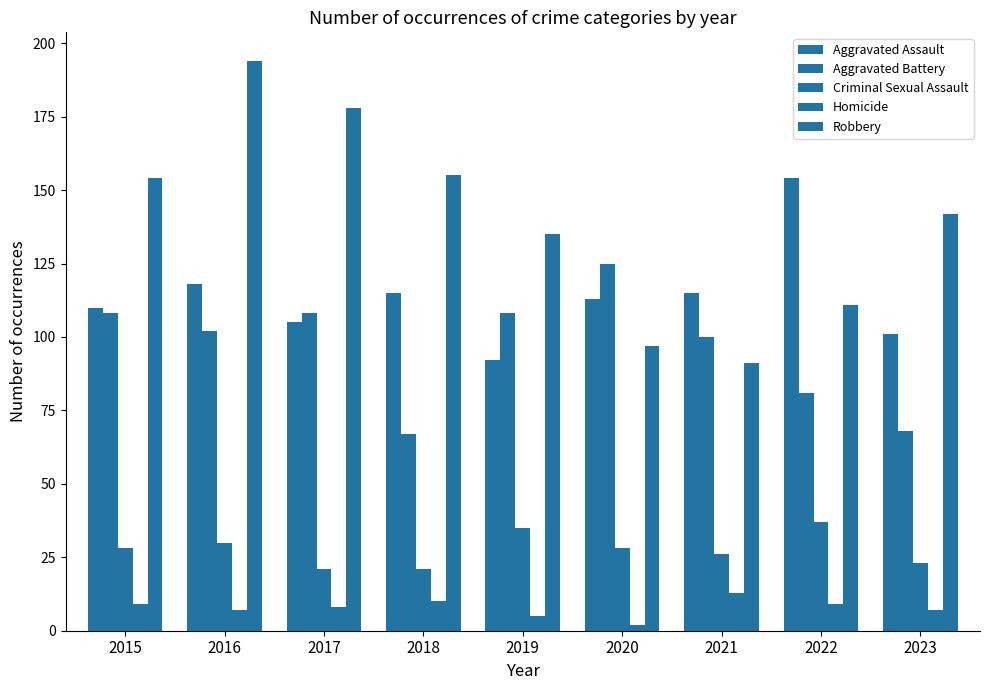

Reading left to right, list all the values displayed in this chart.

Aggravated Assault: 110	118	105	115	92	113	115	154	101
Aggravated Battery: 108	102	108	67	108	125	100	81	68
Criminal Sexual Assault: 28	30	21	21	35	28	26	37	23
Homicide: 9	7	8	10	5	2	13	9	7
Robbery: 154	194	178	155	135	97	91	111	142